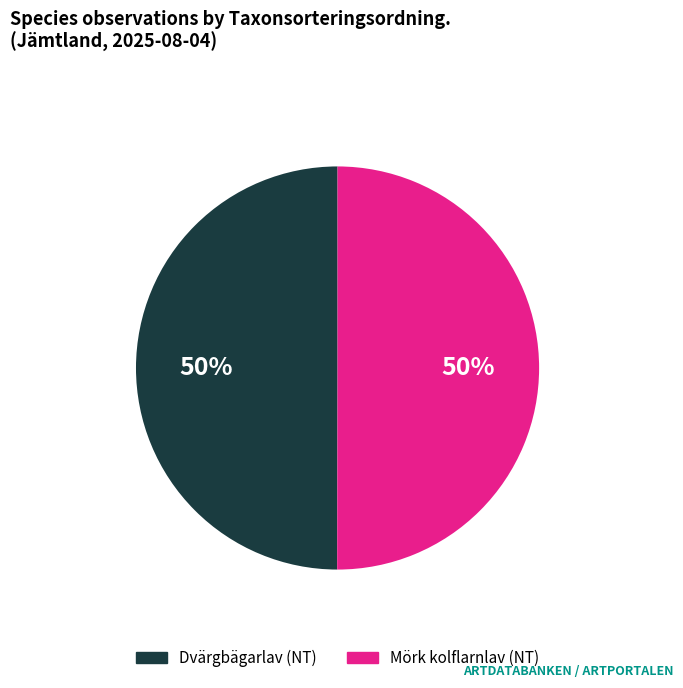

To the nearest percent, what is the average slice percentage?

50%